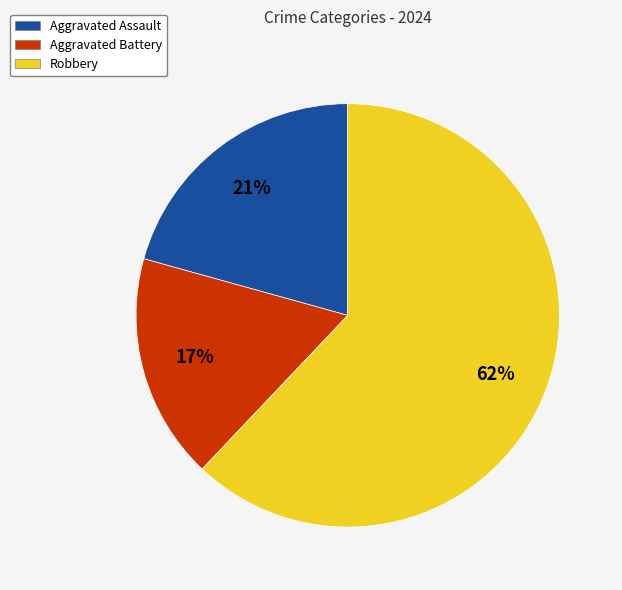

Which category has the smallest portion of the pie?

Aggravated Battery